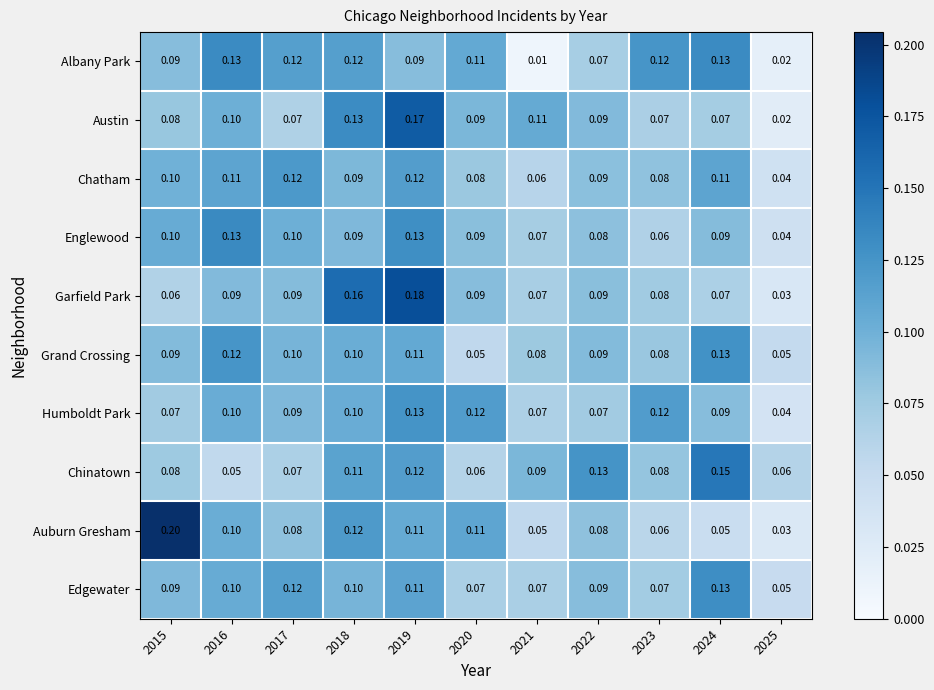

At how many categories does at least one series exceed 0?

11